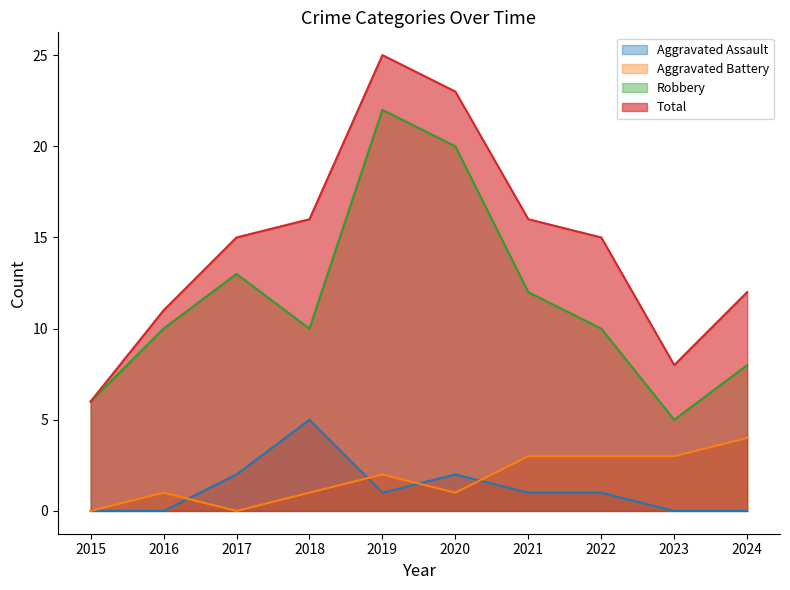

What is the spread (max minus min) of values at 2015?

6